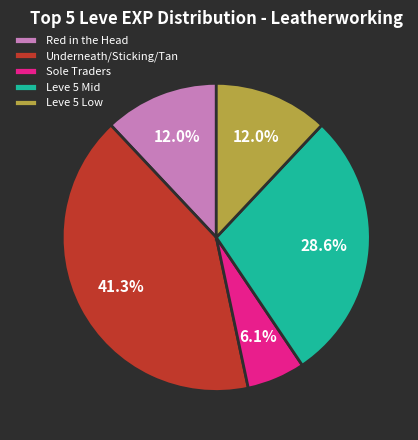

Is there any slice that represents more than half of the pie?

No